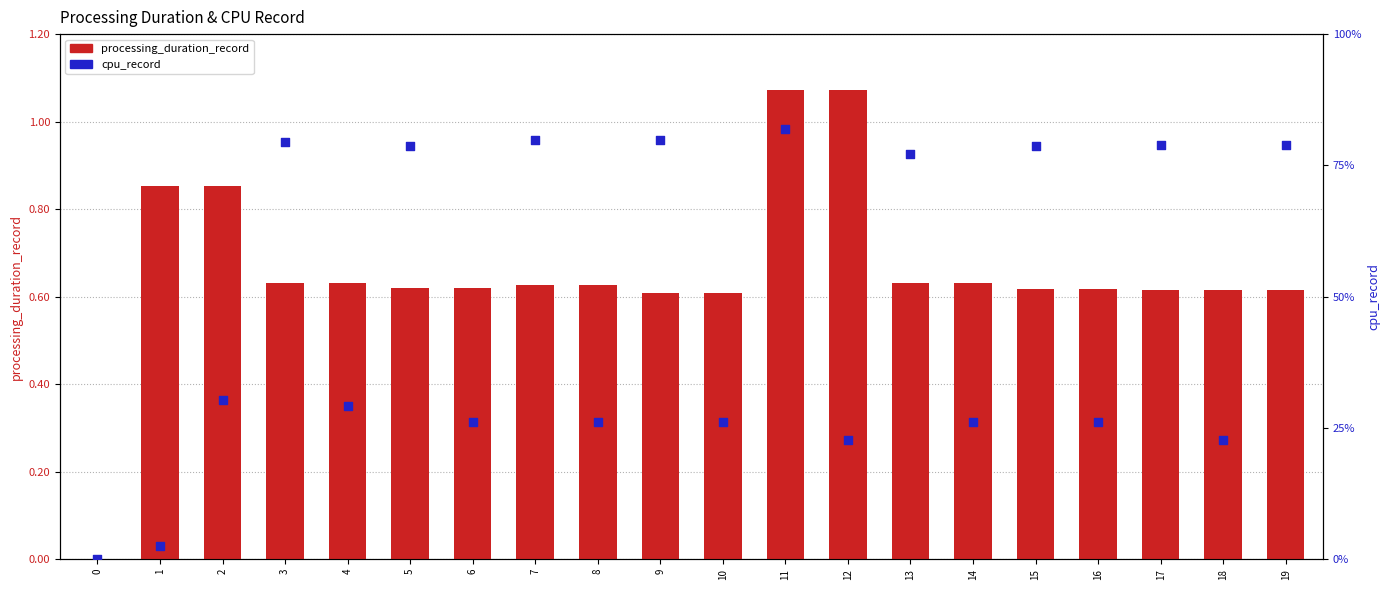

What is the total value across all series at 13?

77.7